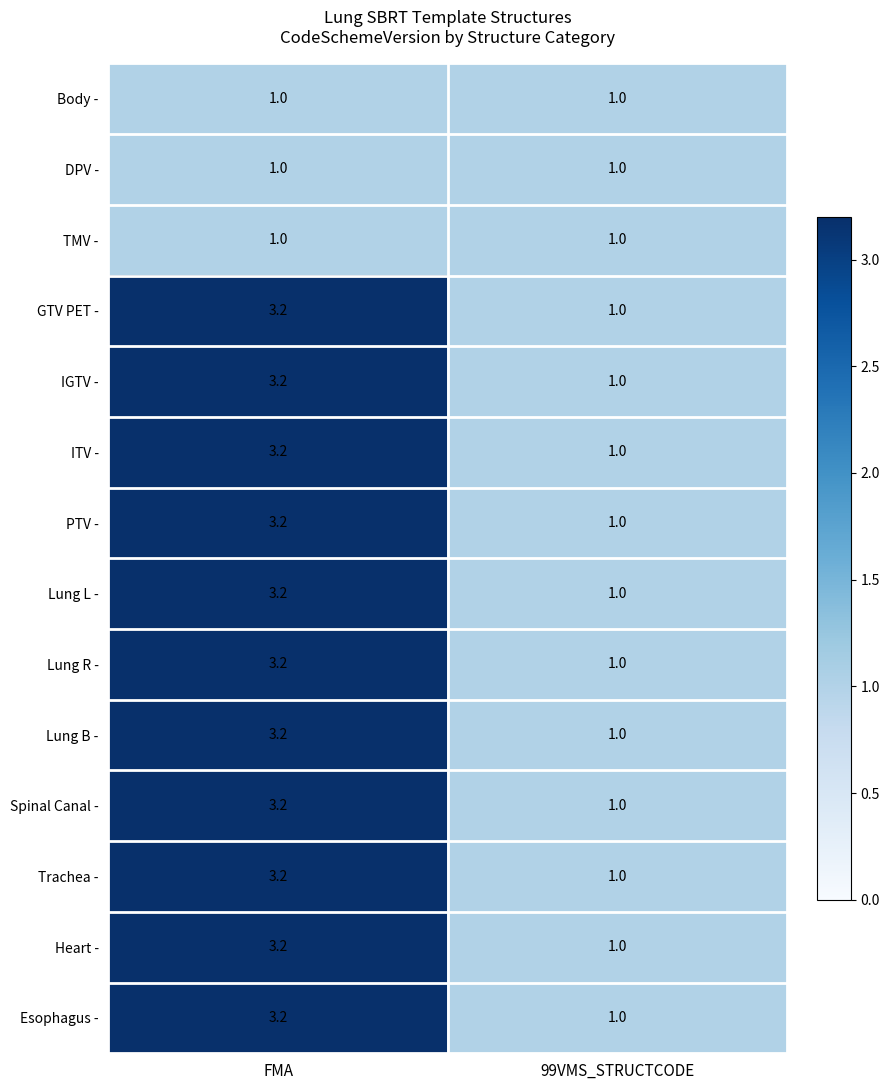

How many series are shown in this chart?

14